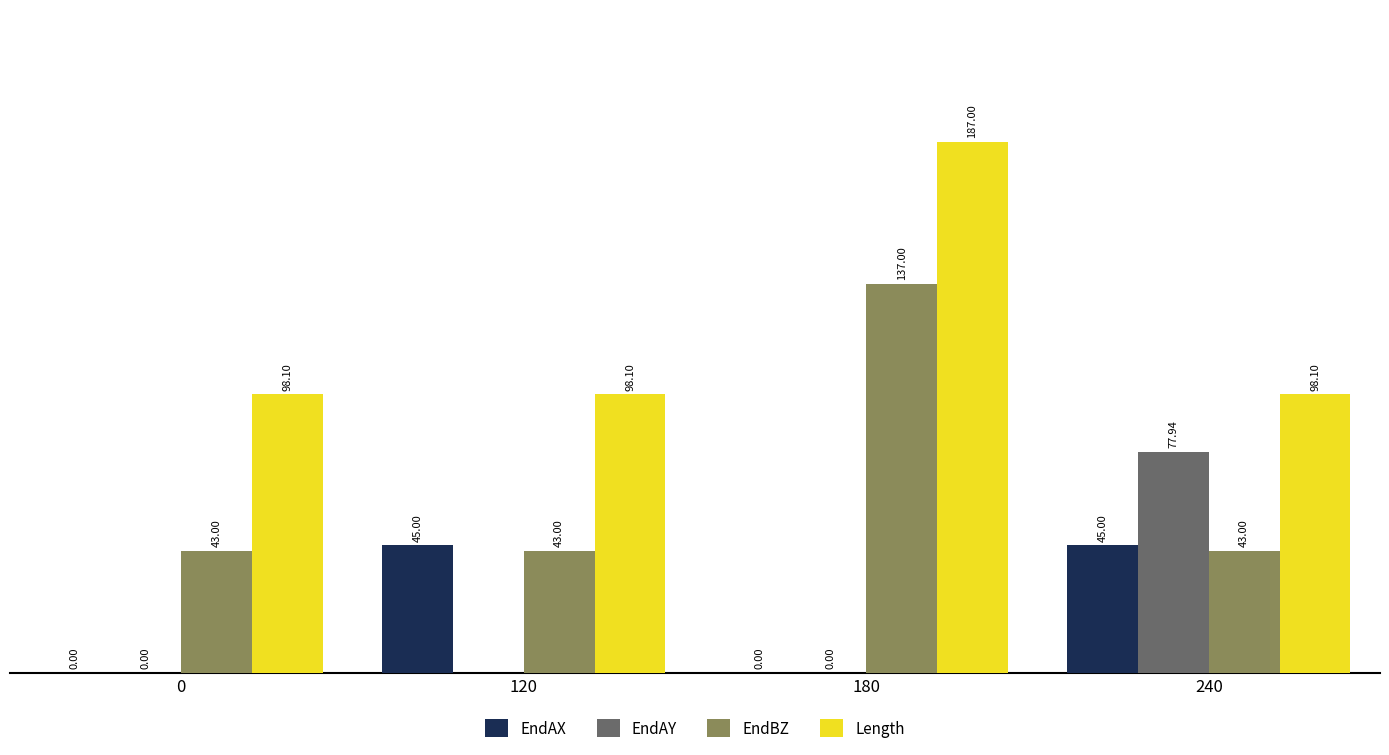

Between 180 and 240, which series saw the biggest shift?

EndBZ